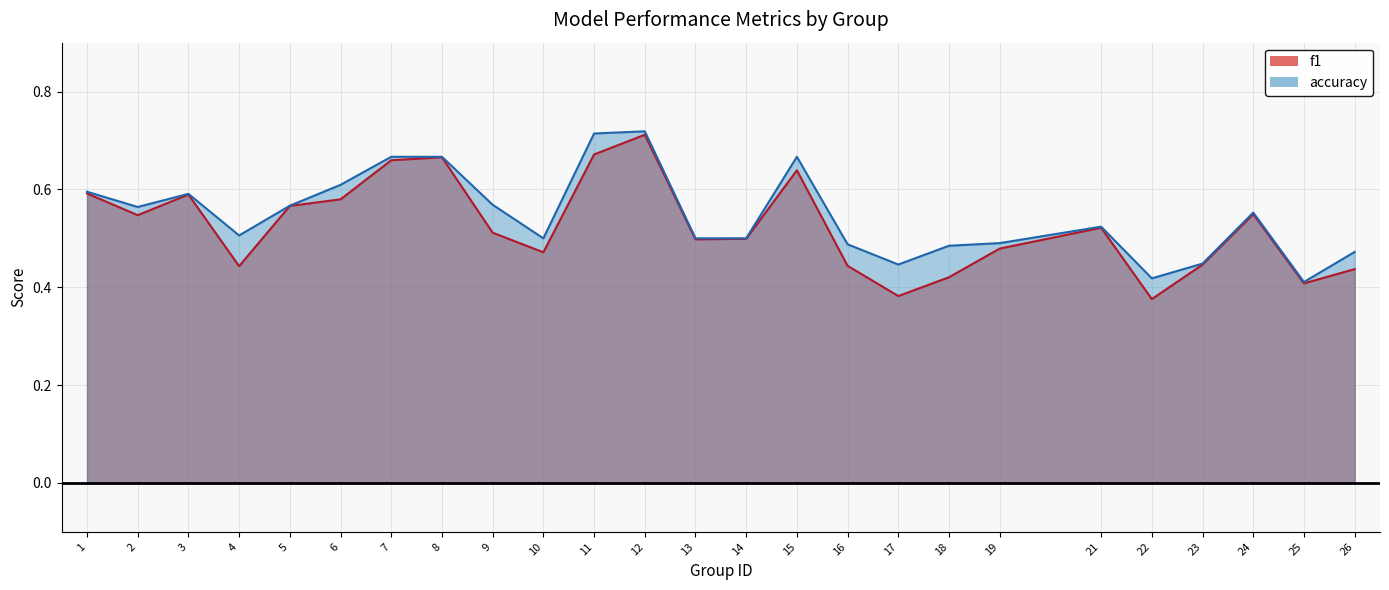

What is the value of the accuracy point at the 5th from the left?

0.6